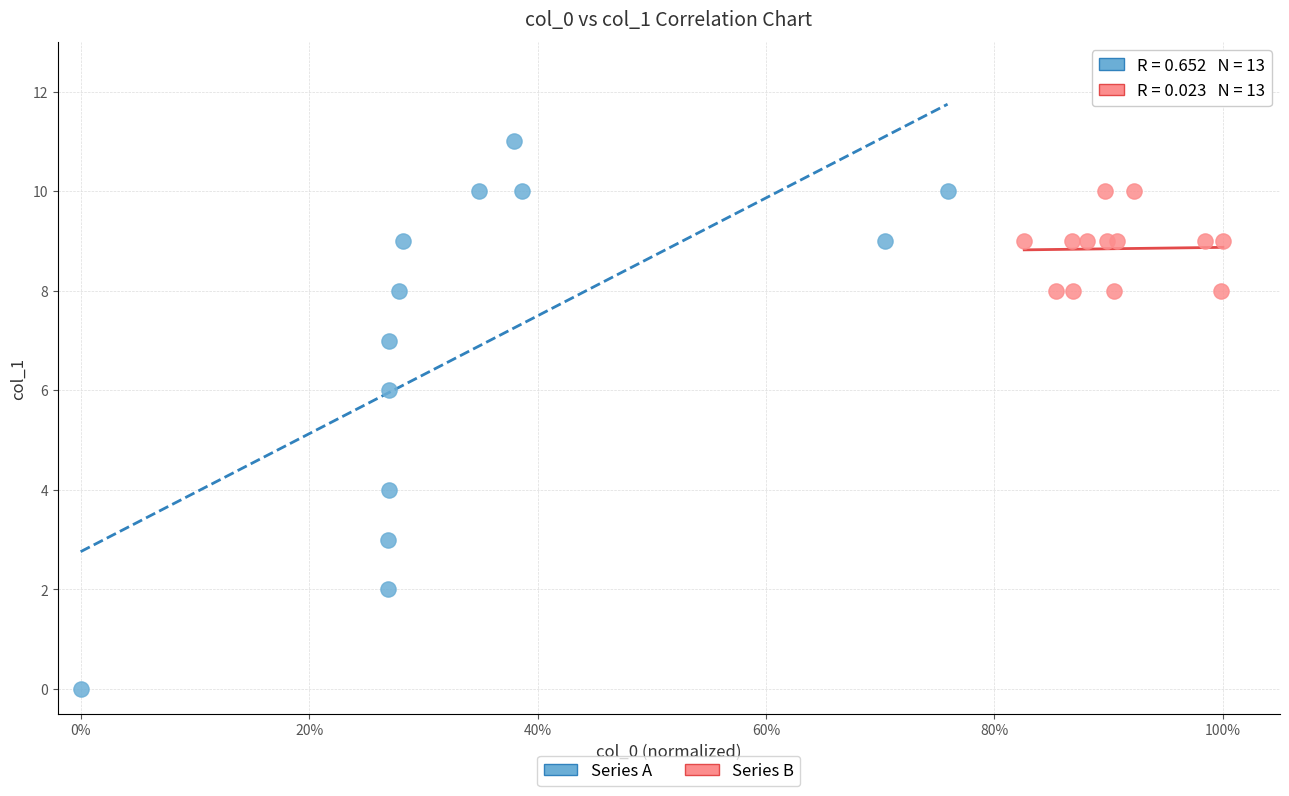

Which series reaches the maximum Y coordinate?

Series A